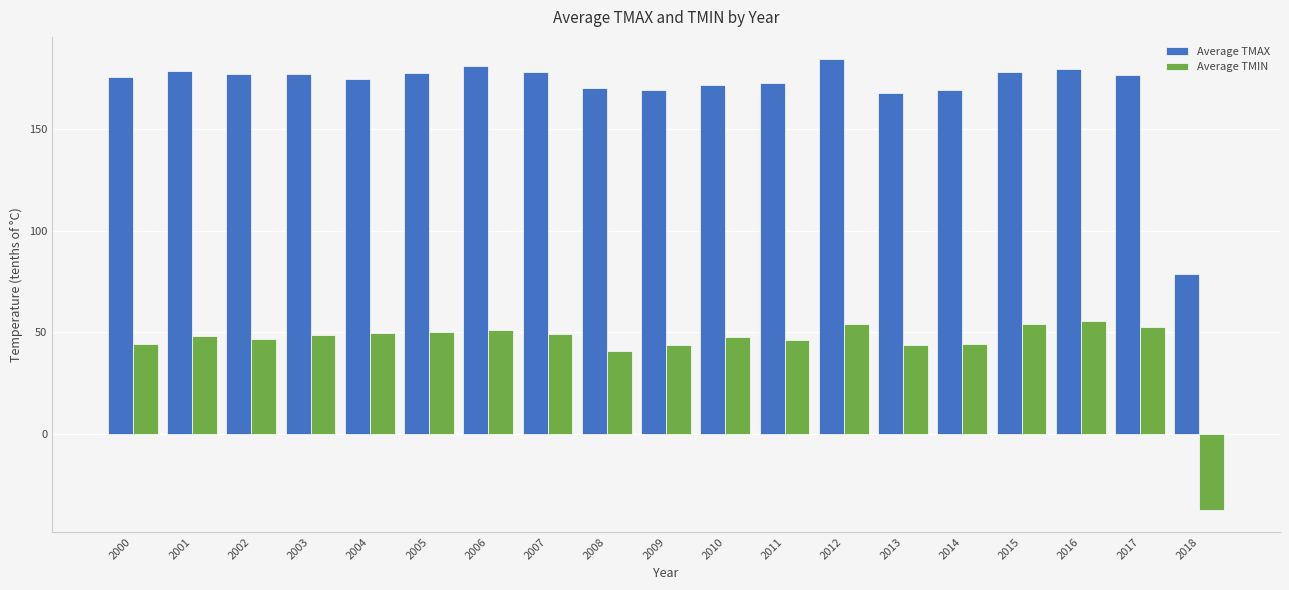

List the series in order of their peak value, highest first.

Average TMAX, Average TMIN